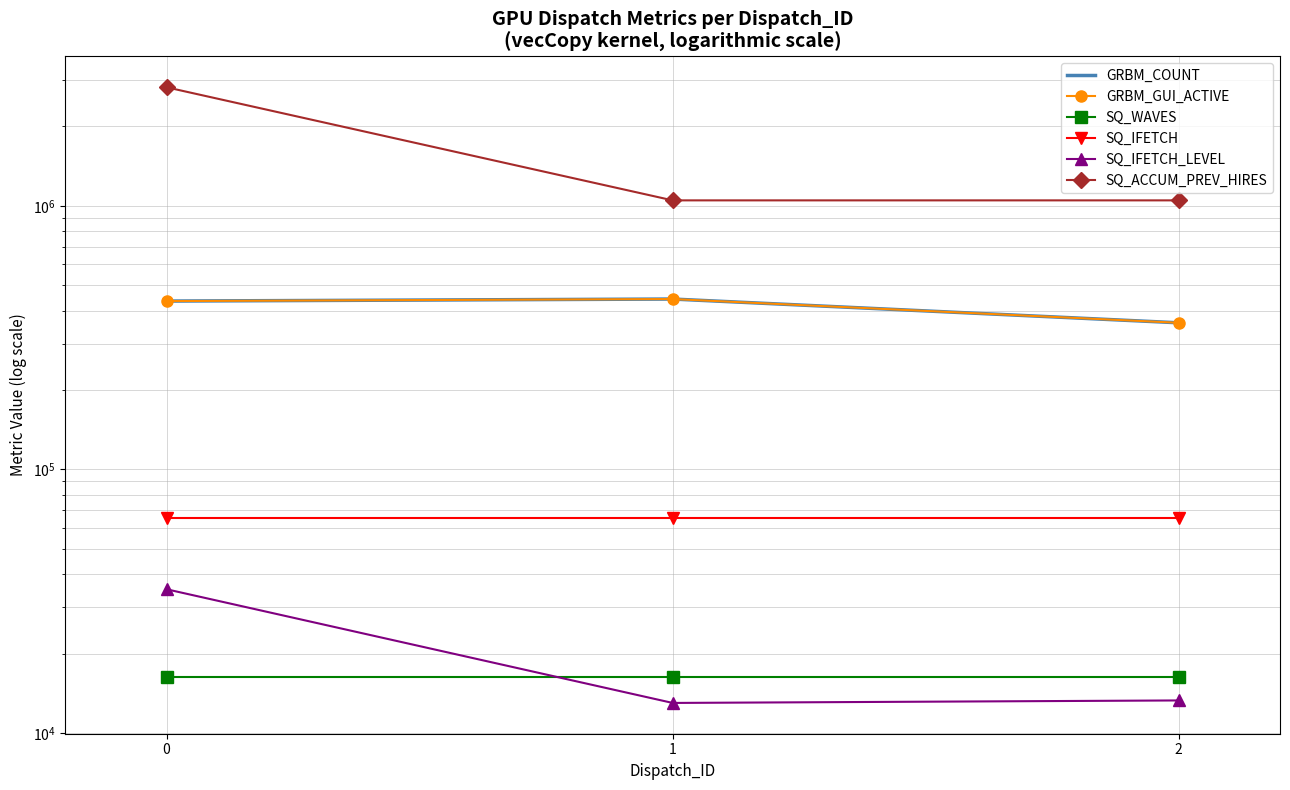

What is the sum of the GRBM_COUNT values at 2 and 0?

795025